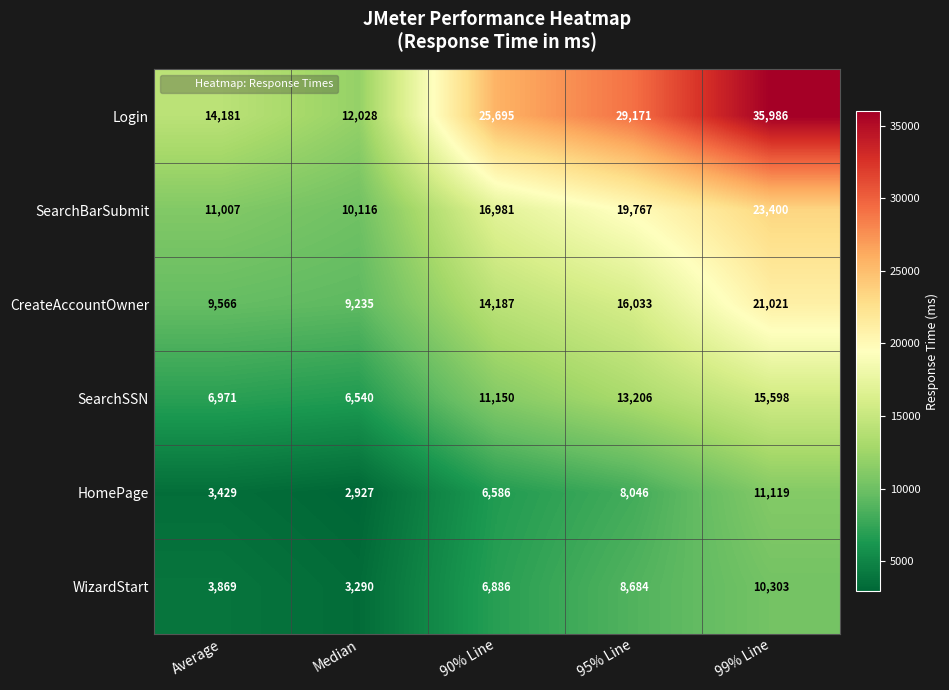

At how many categories does at least one series exceed 31201?

1